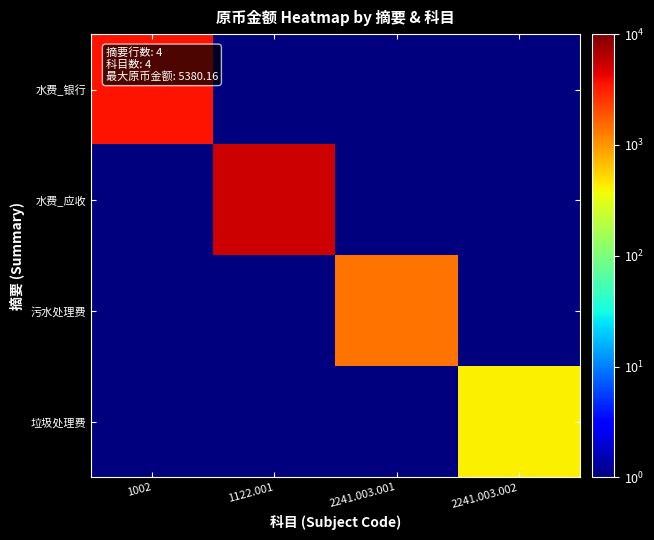

Reading left to right, what are all the values shown in this chart?

水费_银行: 1002=3580.2	1122.001=0.1	2241.003.001=0.1	2241.003.002=0.1
水费_应收: 1002=0.1	1122.001=5380.2	2241.003.001=0.1	2241.003.002=0.1
污水处理费: 1002=0.1	1122.001=0.1	2241.003.001=1384.6	2241.003.002=0.1
垃圾处理费: 1002=0.1	1122.001=0.1	2241.003.001=0.1	2241.003.002=415.4